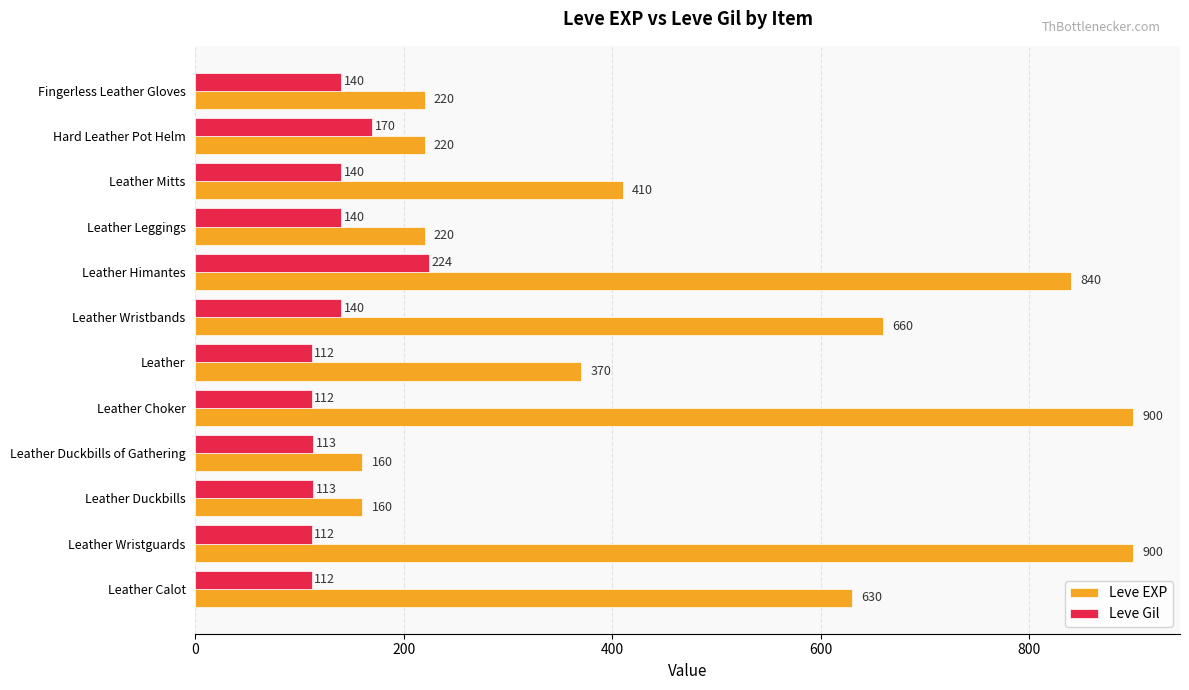

The Leve EXP series shows 895 at Leather Calot. True or false?

False